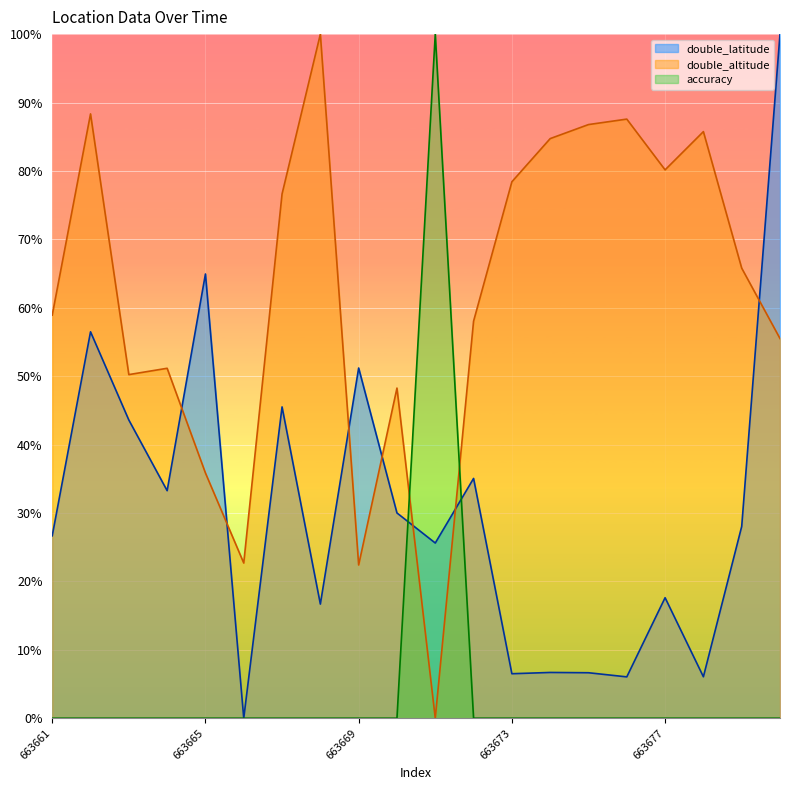

Rank the series by their average value, from highest to lowest.

double_altitude, double_latitude, accuracy